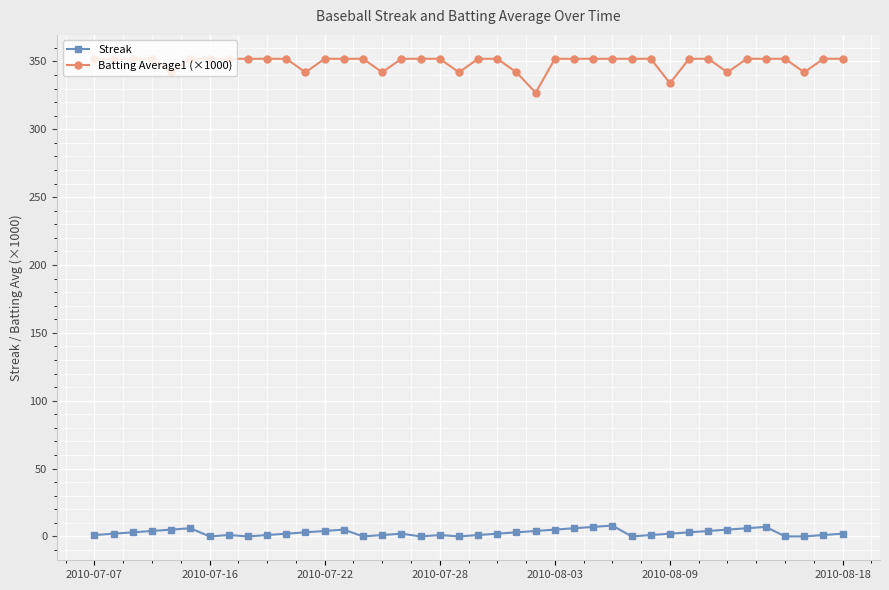

Does the chart display data point markers on the line(s)?

Yes